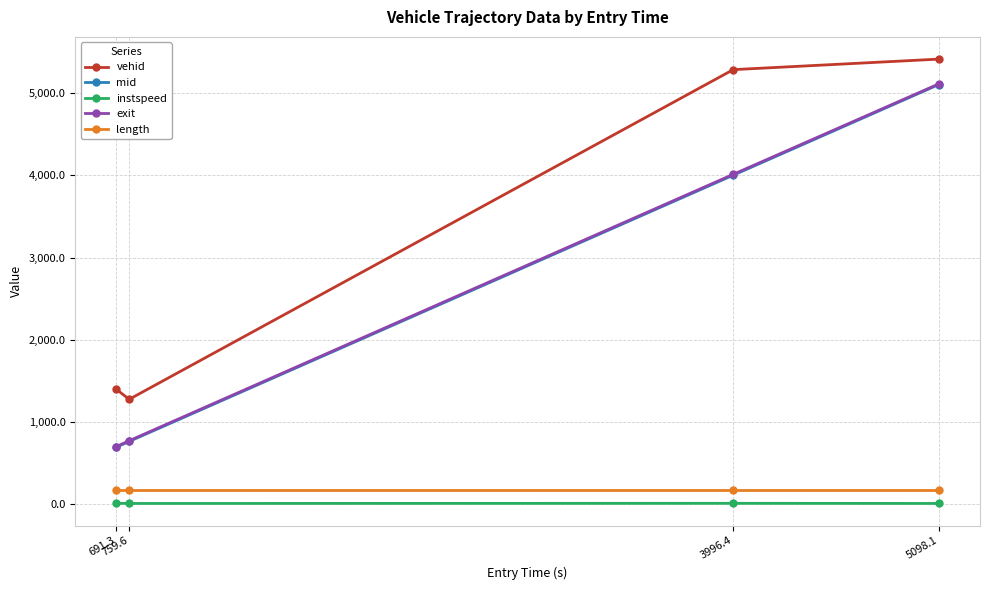

What is the value of the instspeed point at the 4th from the left?

12.6